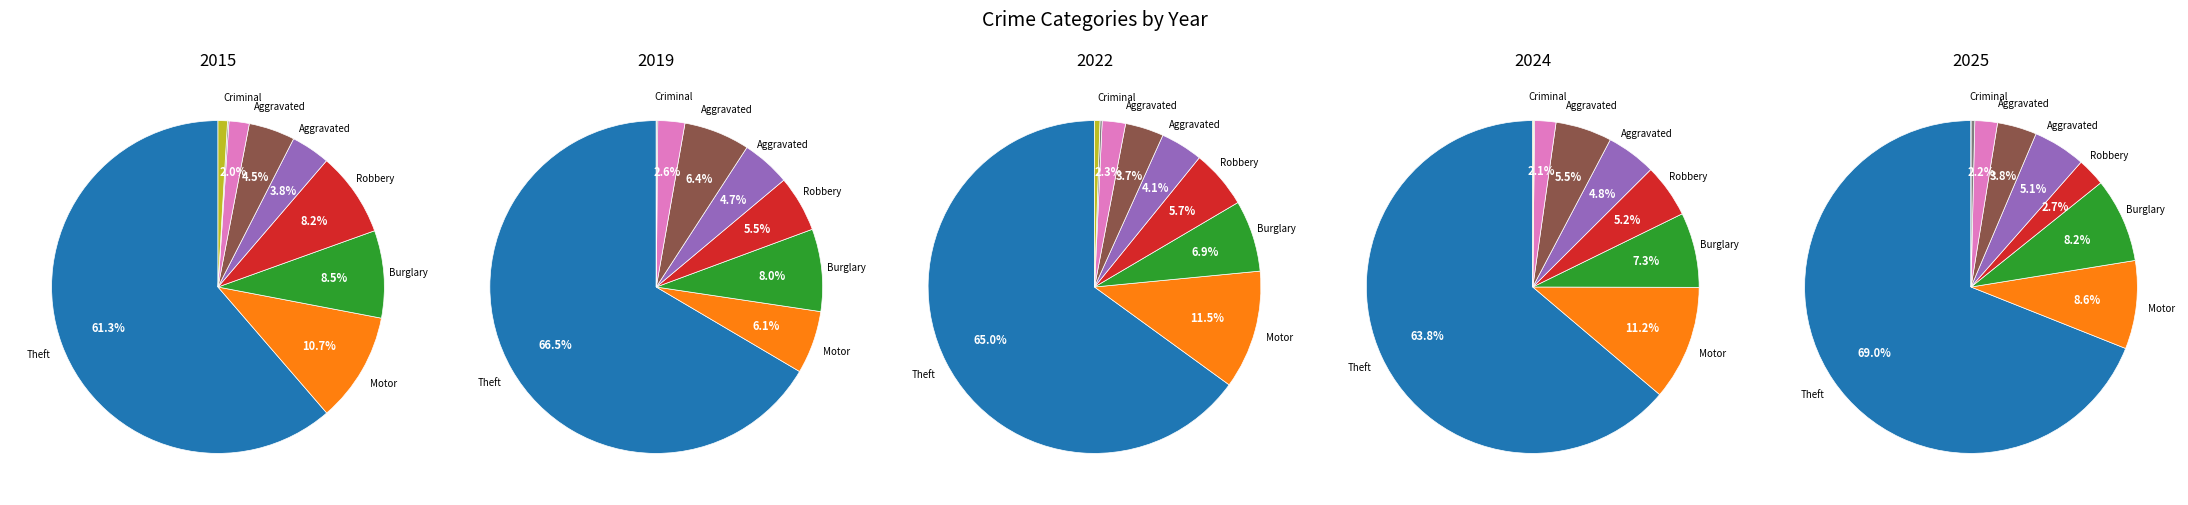

What is the majority slice?

Theft